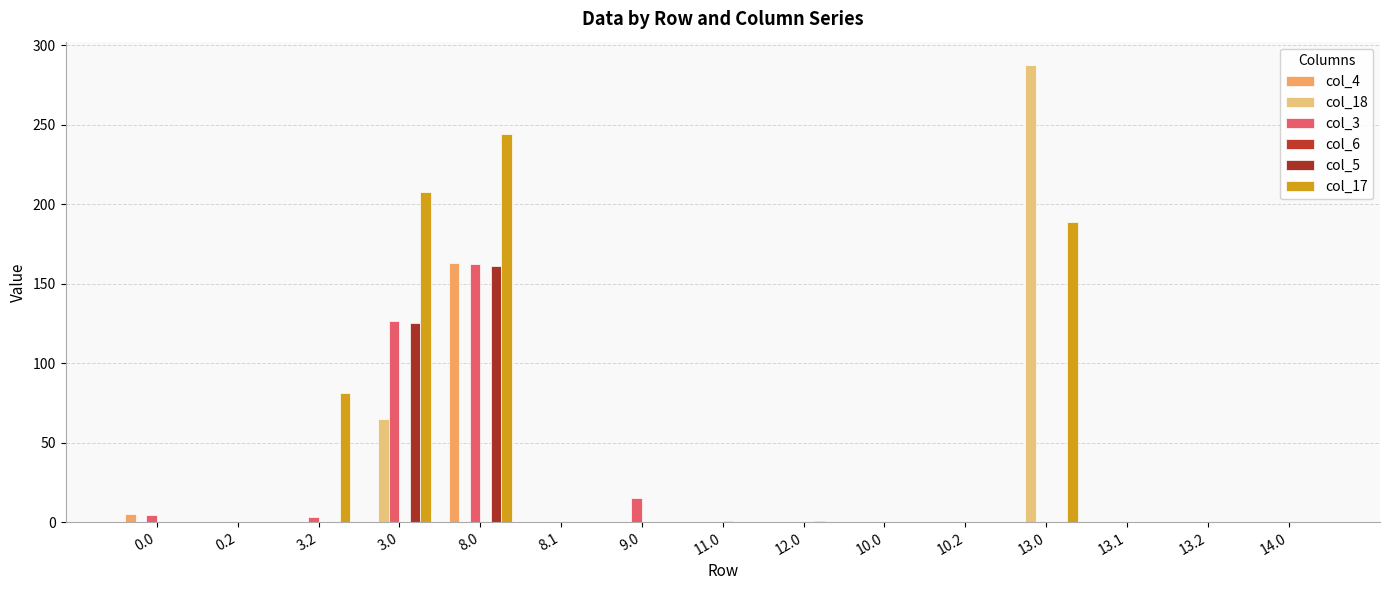

At which category is the sum across all series the highest?

8.0